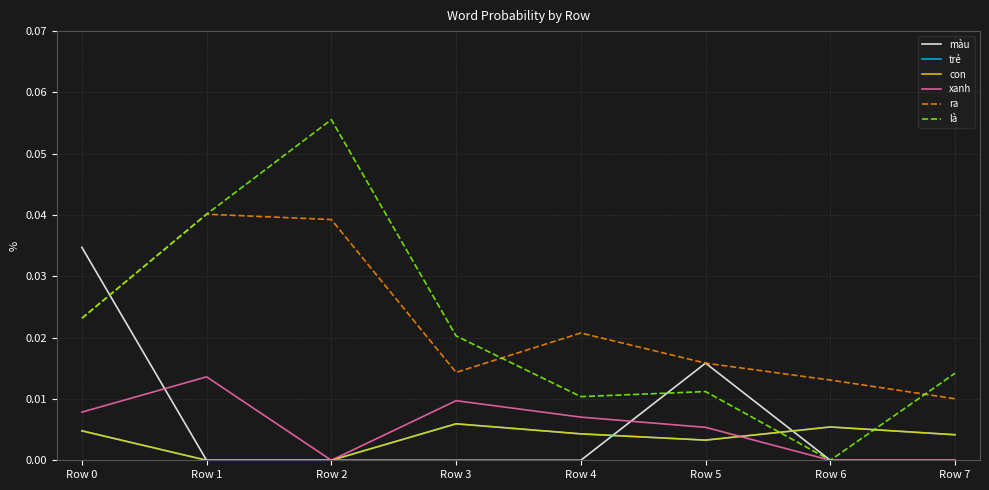

Between Row 2 and Row 6, which series saw the biggest shift?

là